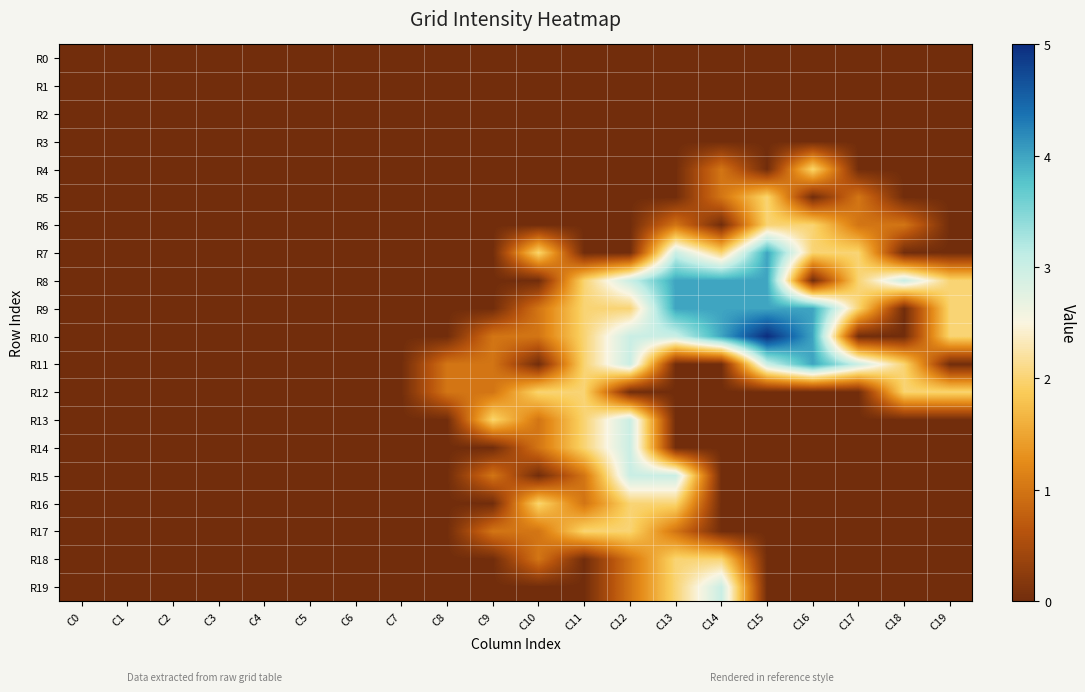

Reading left to right, list all the values displayed in this chart.

R0: C0=0	C1=0	C2=0	C3=0	C4=0	C5=0	C6=0	C7=0	C8=0	C9=0	C10=0	C11=0	C12=0	C13=0	C14=0	C15=0	C16=0	C17=0	C18=0	C19=0
R1: C0=0	C1=0	C2=0	C3=0	C4=0	C5=0	C6=0	C7=0	C8=0	C9=0	C10=0	C11=0	C12=0	C13=0	C14=0	C15=0	C16=0	C17=0	C18=0	C19=0
R2: C0=0	C1=0	C2=0	C3=0	C4=0	C5=0	C6=0	C7=0	C8=0	C9=0	C10=0	C11=0	C12=0	C13=0	C14=0	C15=0	C16=0	C17=0	C18=0	C19=0
R3: C0=0	C1=0	C2=0	C3=0	C4=0	C5=0	C6=0	C7=0	C8=0	C9=0	C10=0	C11=0	C12=0	C13=0	C14=0	C15=0	C16=0	C17=0	C18=0	C19=0
R4: C0=0	C1=0	C2=0	C3=0	C4=0	C5=0	C6=0	C7=0	C8=0	C9=0	C10=0	C11=0	C12=0	C13=0	C14=1	C15=0	C16=2	C17=0	C18=0	C19=0
R5: C0=0	C1=0	C2=0	C3=0	C4=0	C5=0	C6=0	C7=0	C8=0	C9=0	C10=0	C11=0	C12=0	C13=0	C14=1	C15=2	C16=0	C17=1	C18=0	C19=0
R6: C0=0	C1=0	C2=0	C3=0	C4=0	C5=0	C6=0	C7=0	C8=0	C9=0	C10=0	C11=0	C12=0	C13=1	C14=0	C15=2	C16=2	C17=1	C18=1	C19=0
R7: C0=0	C1=0	C2=0	C3=0	C4=0	C5=0	C6=0	C7=0	C8=0	C9=0	C10=2	C11=0	C12=0	C13=3	C14=2	C15=4	C16=2	C17=2	C18=0	C19=0
R8: C0=0	C1=0	C2=0	C3=0	C4=0	C5=0	C6=0	C7=0	C8=0	C9=0	C10=0	C11=2	C12=3	C13=4	C14=4	C15=4	C16=0	C17=2	C18=3	C19=2
R9: C0=0	C1=0	C2=0	C3=0	C4=0	C5=0	C6=0	C7=0	C8=0	C9=0	C10=1	C11=2	C12=2	C13=4	C14=4	C15=4	C16=4	C17=2	C18=0	C19=2
R10: C0=0	C1=0	C2=0	C3=0	C4=0	C5=0	C6=0	C7=0	C8=0	C9=1	C10=1	C11=2	C12=3	C13=3	C14=4	C15=5	C16=4	C17=0	C18=0	C19=2
R11: C0=0	C1=0	C2=0	C3=0	C4=0	C5=0	C6=0	C7=0	C8=1	C9=1	C10=0	C11=2	C12=3	C13=0	C14=0	C15=3	C16=4	C17=3	C18=2	C19=0
R12: C0=0	C1=0	C2=0	C3=0	C4=0	C5=0	C6=0	C7=0	C8=1	C9=1	C10=2	C11=2	C12=0	C13=0	C14=0	C15=0	C16=0	C17=0	C18=2	C19=2
R13: C0=0	C1=0	C2=0	C3=0	C4=0	C5=0	C6=0	C7=0	C8=0	C9=2	C10=1	C11=2	C12=3	C13=0	C14=0	C15=0	C16=0	C17=0	C18=0	C19=0
R14: C0=0	C1=0	C2=0	C3=0	C4=0	C5=0	C6=0	C7=0	C8=0	C9=0	C10=1	C11=2	C12=3	C13=0	C14=0	C15=0	C16=0	C17=0	C18=0	C19=0
R15: C0=0	C1=0	C2=0	C3=0	C4=0	C5=0	C6=0	C7=0	C8=0	C9=1	C10=0	C11=1	C12=3	C13=3	C14=0	C15=0	C16=0	C17=0	C18=0	C19=0
R16: C0=0	C1=0	C2=0	C3=0	C4=0	C5=0	C6=0	C7=0	C8=0	C9=0	C10=2	C11=1	C12=2	C13=2	C14=0	C15=0	C16=0	C17=0	C18=0	C19=0
R17: C0=0	C1=0	C2=0	C3=0	C4=0	C5=0	C6=0	C7=0	C8=0	C9=1	C10=1	C11=2	C12=2	C13=1	C14=0	C15=0	C16=0	C17=0	C18=0	C19=0
R18: C0=0	C1=0	C2=0	C3=0	C4=0	C5=0	C6=0	C7=0	C8=0	C9=0	C10=1	C11=0	C12=1	C13=2	C14=2	C15=0	C16=0	C17=0	C18=0	C19=0
R19: C0=0	C1=0	C2=0	C3=0	C4=0	C5=0	C6=0	C7=0	C8=0	C9=0	C10=0	C11=0	C12=1	C13=2	C14=3	C15=0	C16=0	C17=0	C18=0	C19=0